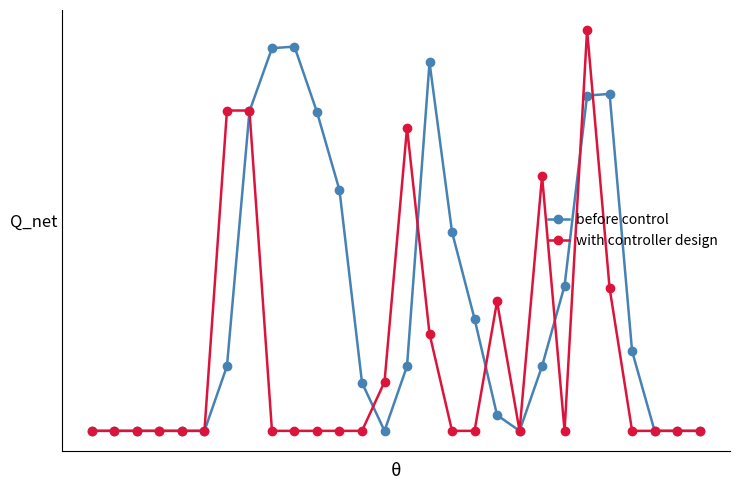

Does the chart have visible grid lines?

No